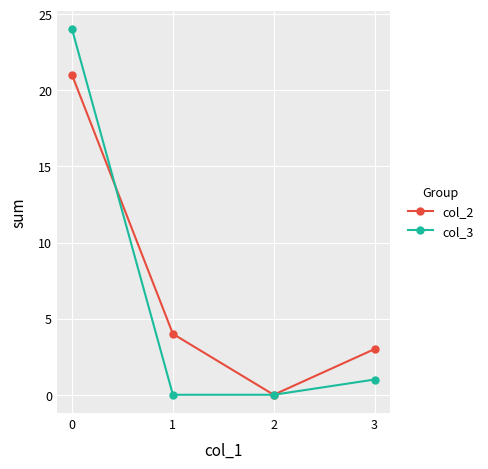

What is the greatest value displayed?

24